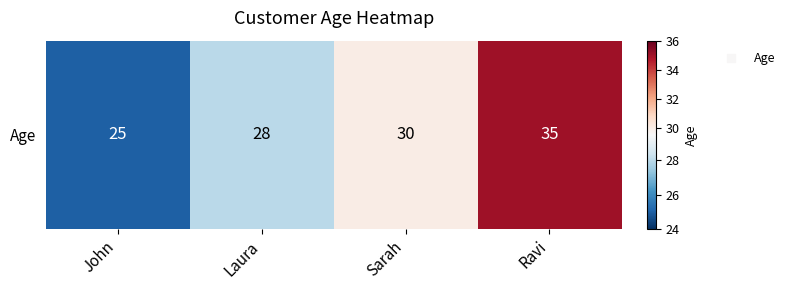

Rank the categories by value from highest to lowest.

Ravi, Sarah, Laura, John